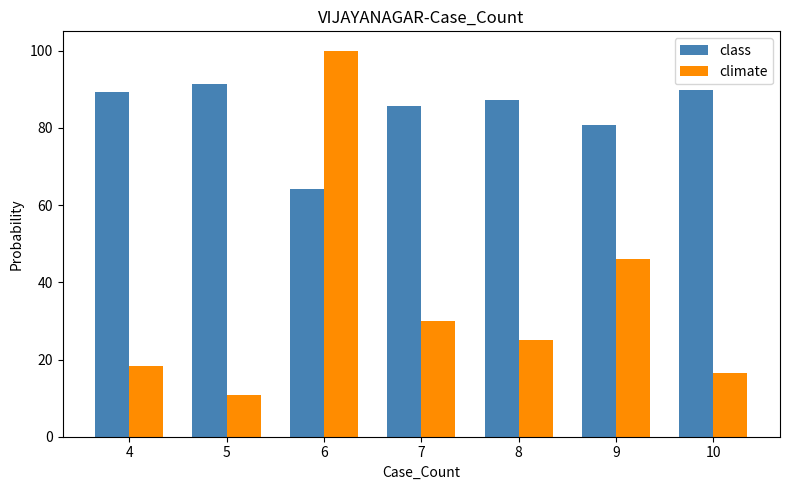

The value of climate at 6 is 100.0. True or false?

True